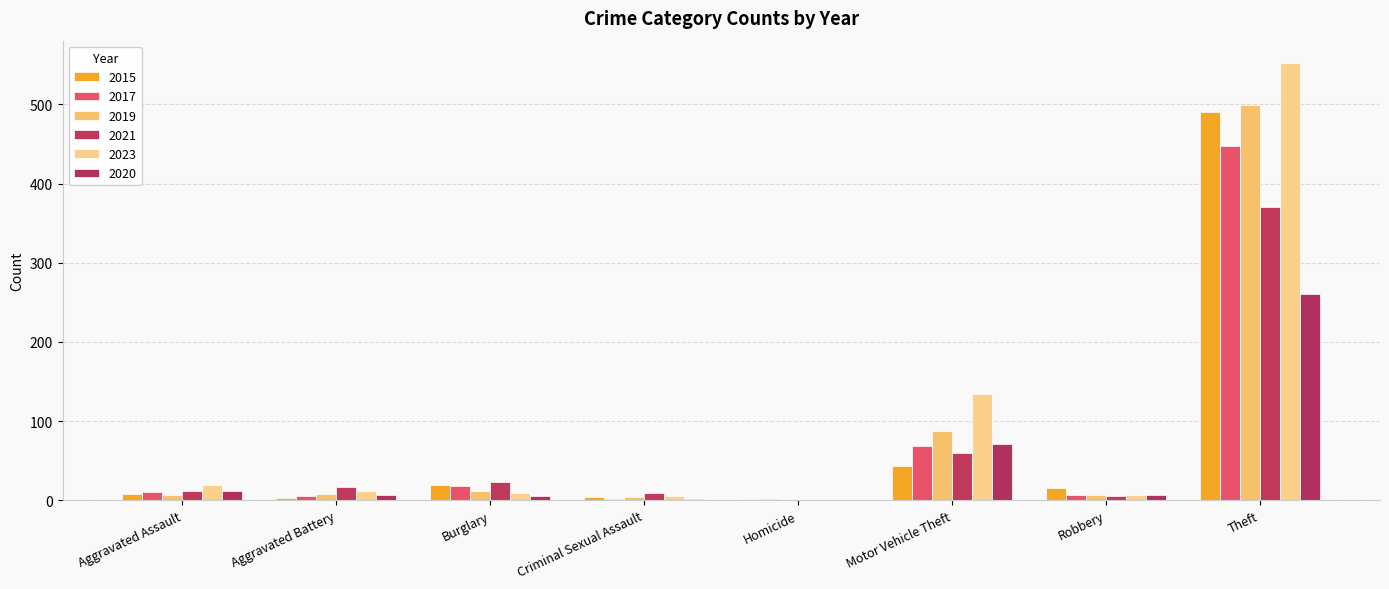

Reading right to left, list all the values displayed in this chart.

2015: Theft=491	Robbery=15	Motor Vehicle Theft=43	Homicide=1	Criminal Sexual Assault=4	Burglary=19	Aggravated Battery=3	Aggravated Assault=8
2017: Theft=447	Robbery=6	Motor Vehicle Theft=69	Homicide=1	Criminal Sexual Assault=2	Burglary=18	Aggravated Battery=5	Aggravated Assault=10
2019: Theft=499	Robbery=6	Motor Vehicle Theft=87	Homicide=0	Criminal Sexual Assault=4	Burglary=12	Aggravated Battery=8	Aggravated Assault=7
2021: Theft=371	Robbery=5	Motor Vehicle Theft=60	Homicide=0	Criminal Sexual Assault=9	Burglary=23	Aggravated Battery=17	Aggravated Assault=12
2023: Theft=553	Robbery=7	Motor Vehicle Theft=134	Homicide=0	Criminal Sexual Assault=5	Burglary=9	Aggravated Battery=11	Aggravated Assault=19
2020: Theft=261	Robbery=6	Motor Vehicle Theft=71	Homicide=0	Criminal Sexual Assault=1	Burglary=5	Aggravated Battery=6	Aggravated Assault=11